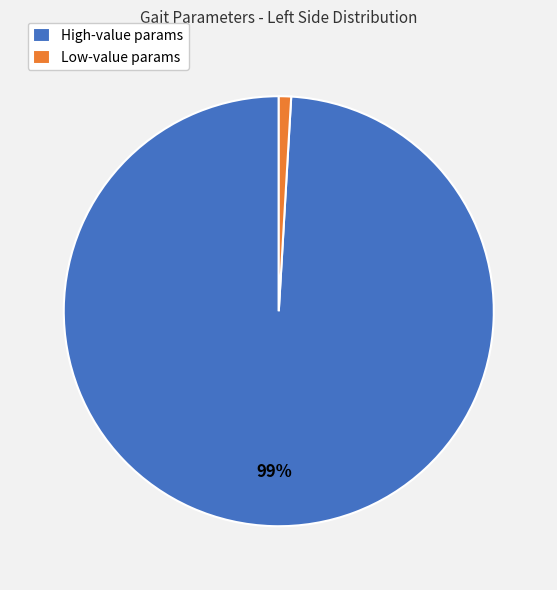

Which category has the biggest portion of the pie?

High-value params